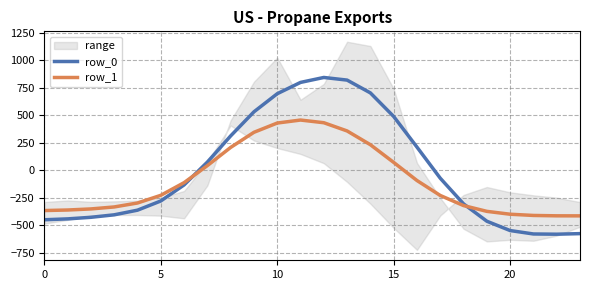

What is the label of the 8th point from the right?

16